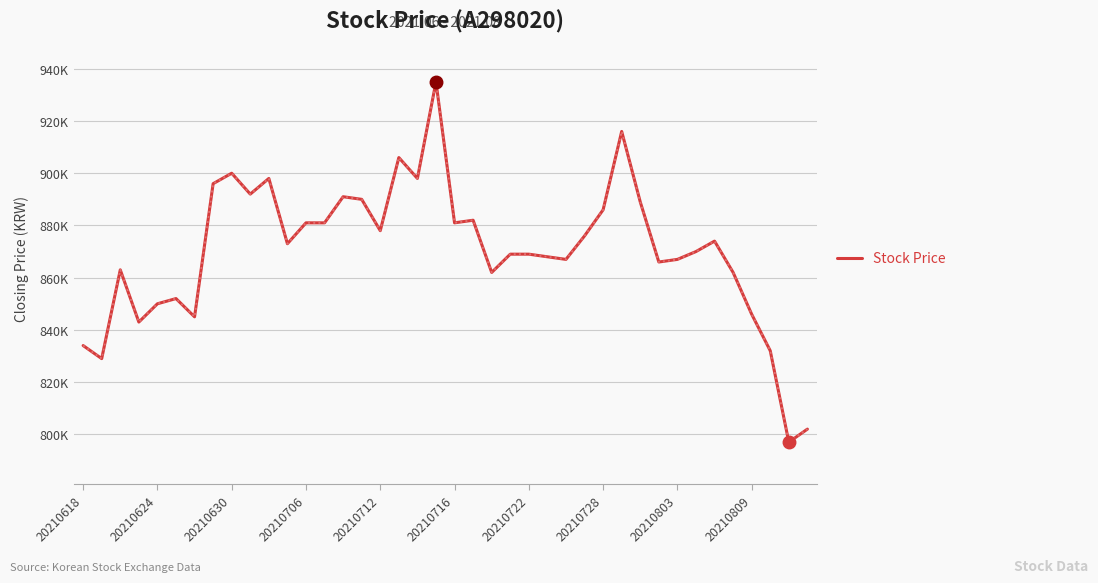

Is this an area chart (filled region under the line)?

No